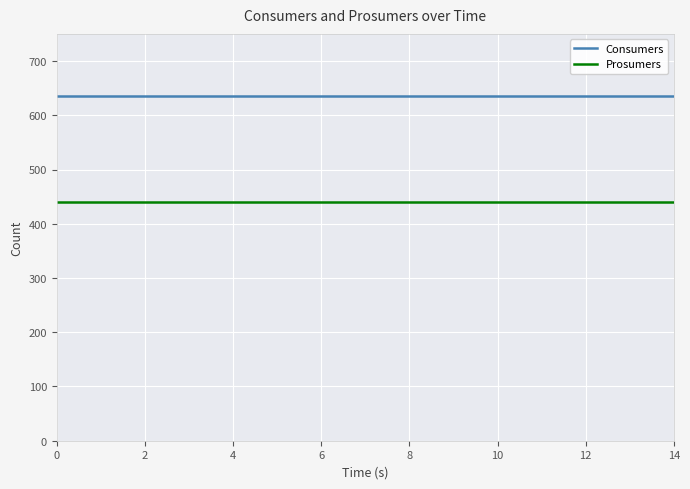

How many series are shown in this chart?

2